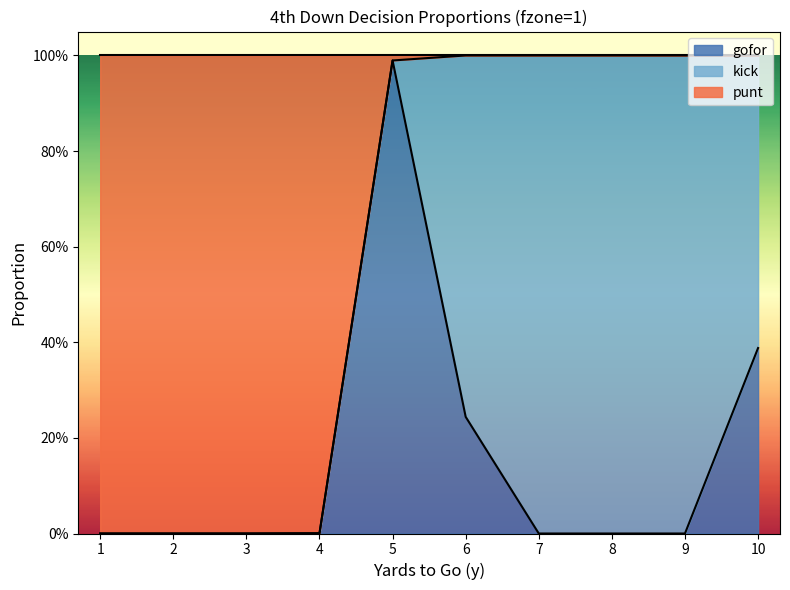

Does the chart display data point markers on the line(s)?

No